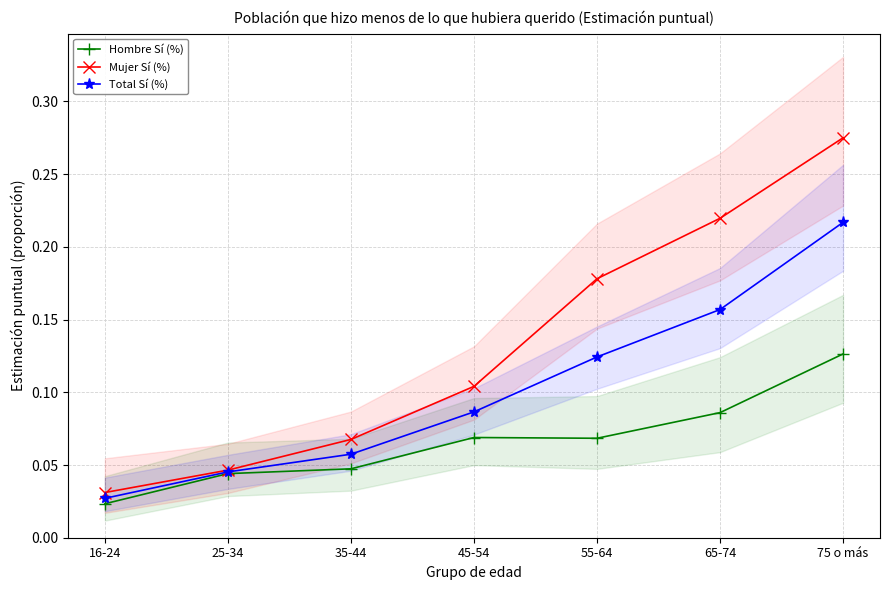

True or false: Mujer Sí (%) and Total Sí (%) intersect in this chart.

False